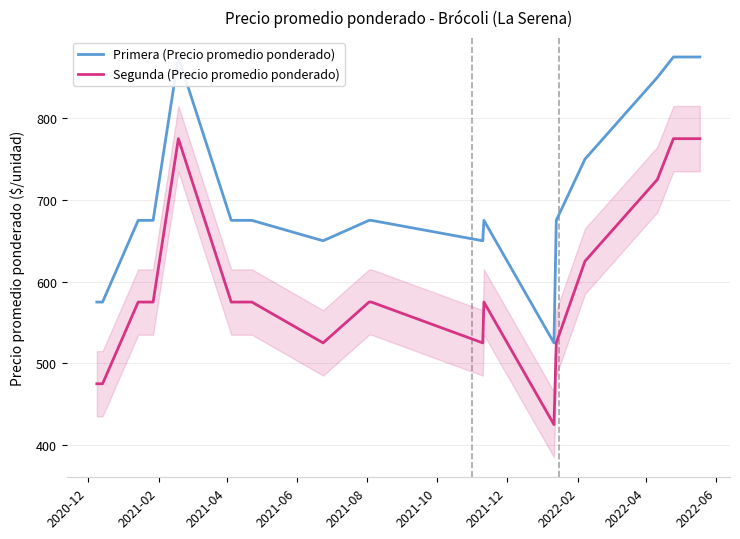

At how many categories does at least one series exceed 530?

19